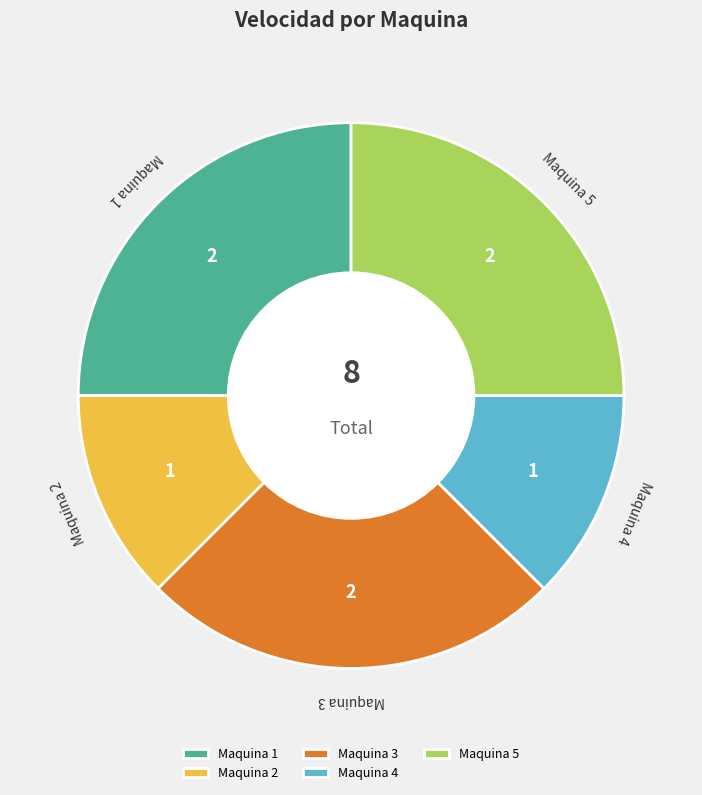

The Maquina 5 slice represents 13% of the pie. True or false?

False